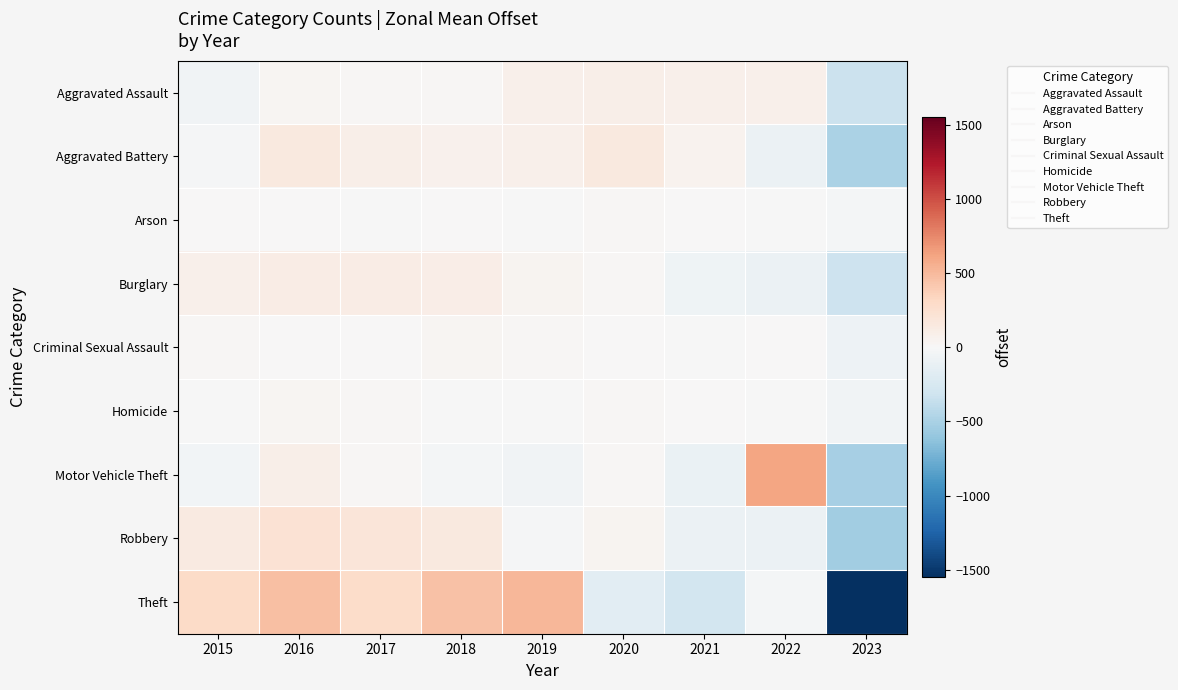

Between 2016 and 2015, which is larger?

2016